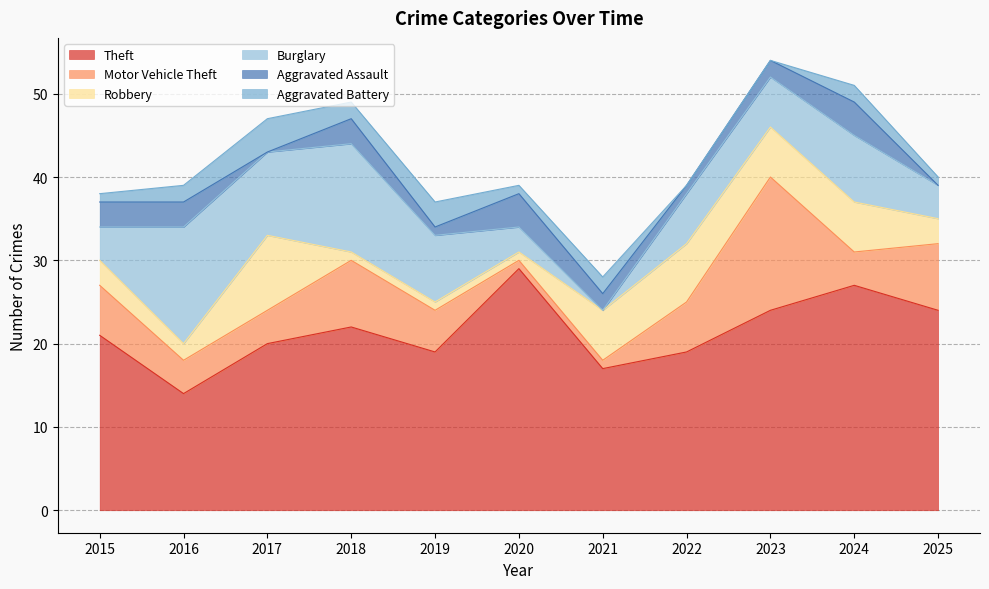

How many Robbery values are between 1 and 6?

9